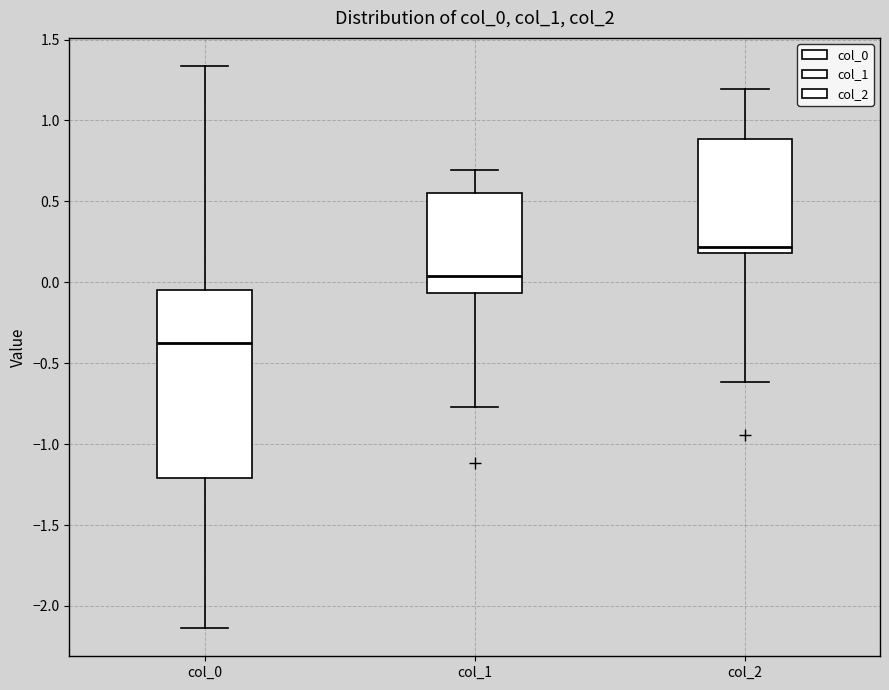

Which box's median line is the highest?

col_2